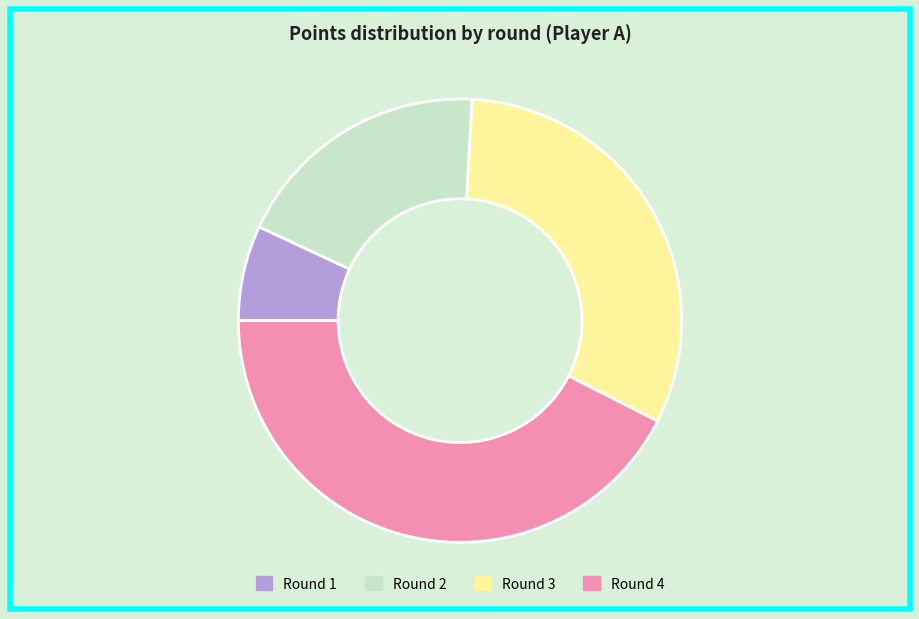

True or false: Round 3 accounts for 21% of the total.

False